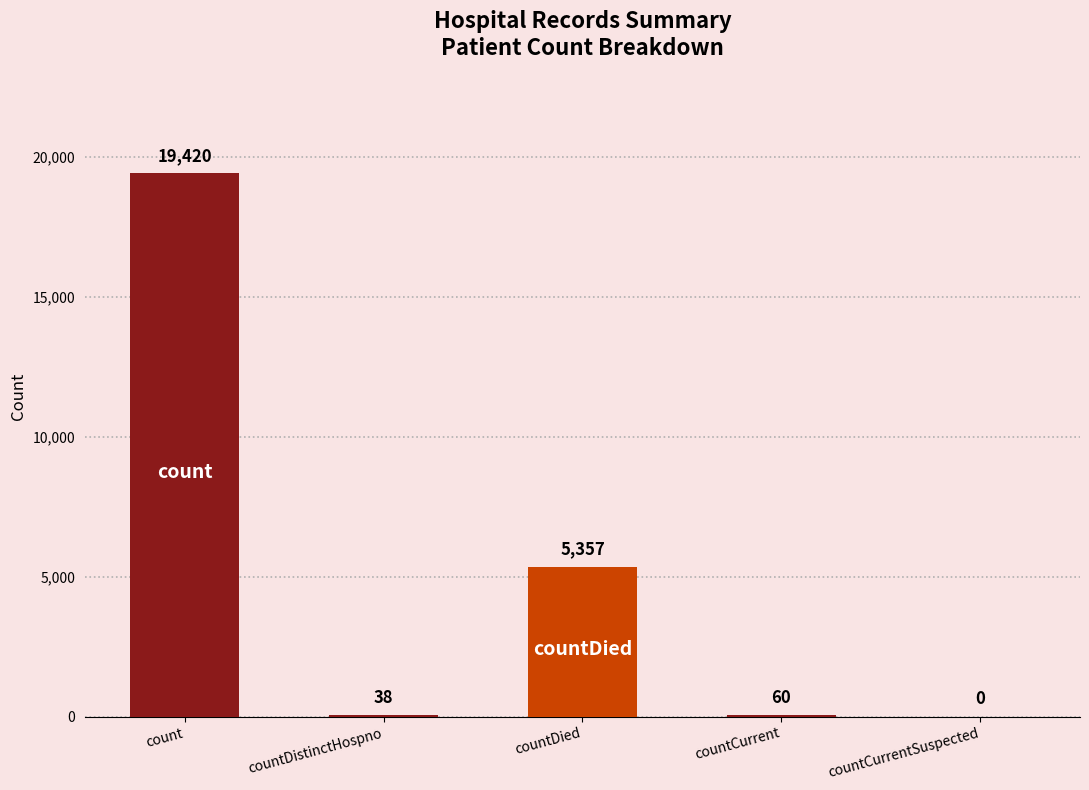

What is the difference between the values at countCurrentSuspected and countCurrent?

60